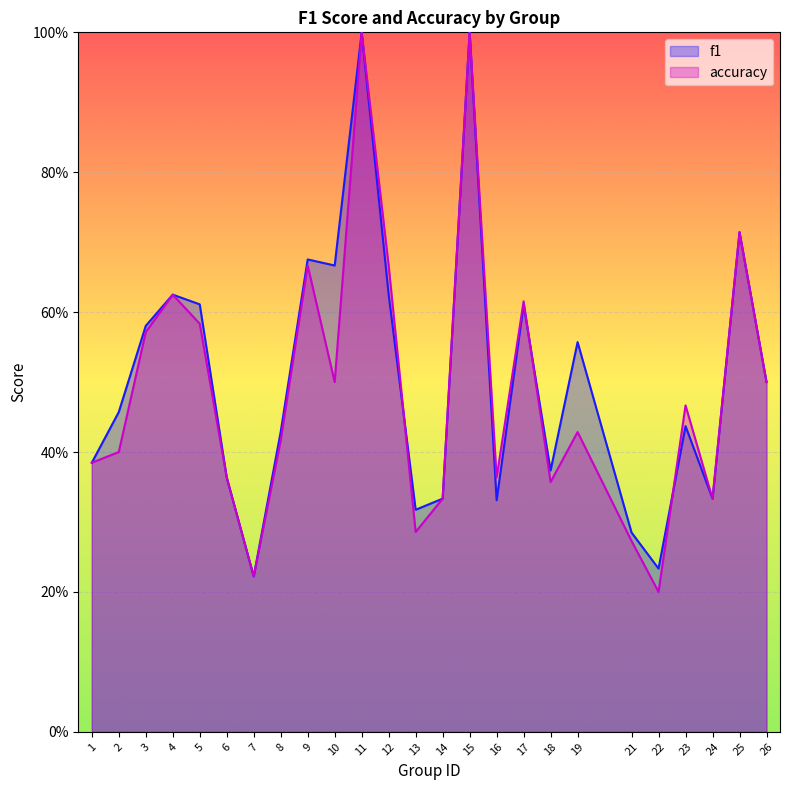

Where is f1 nearest to the value 0?

7